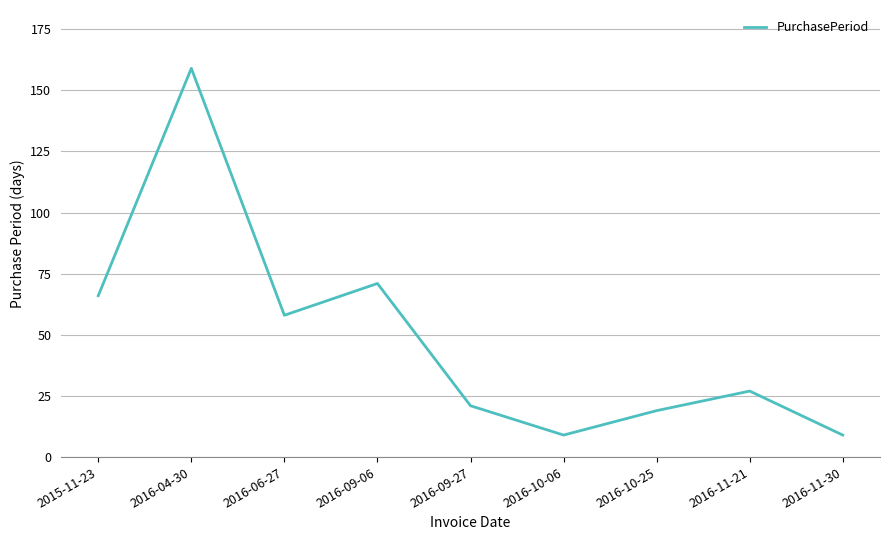

What is the minimum value shown in the chart?

9